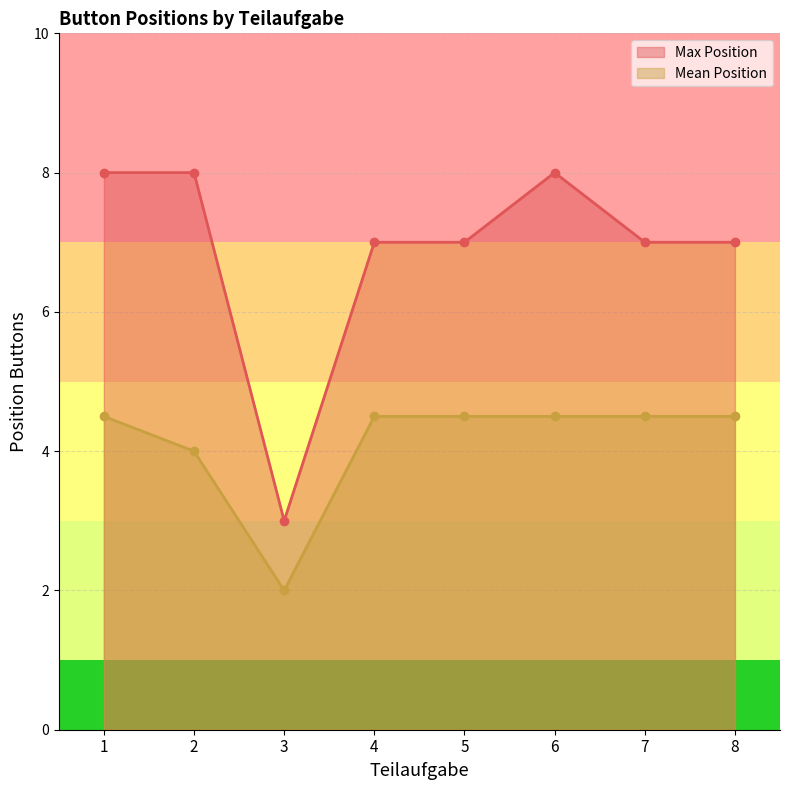

How many lines are shown in the chart?

2